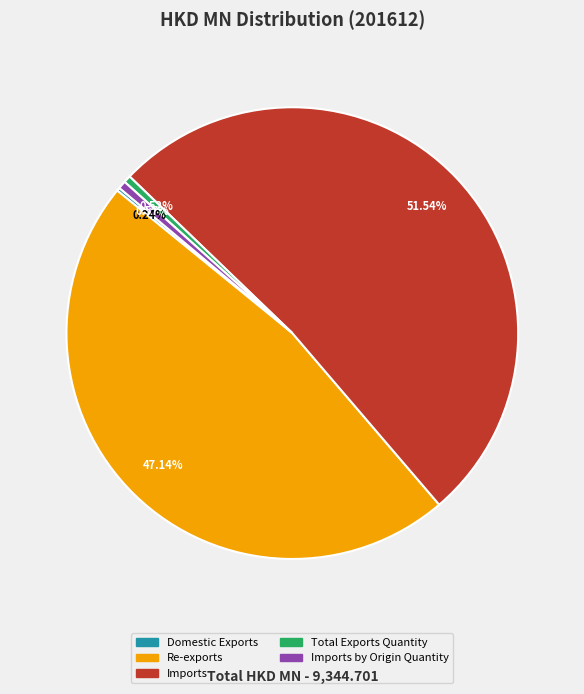

To the nearest percent, what is the difference between the largest and smallest slice percentages?

51%